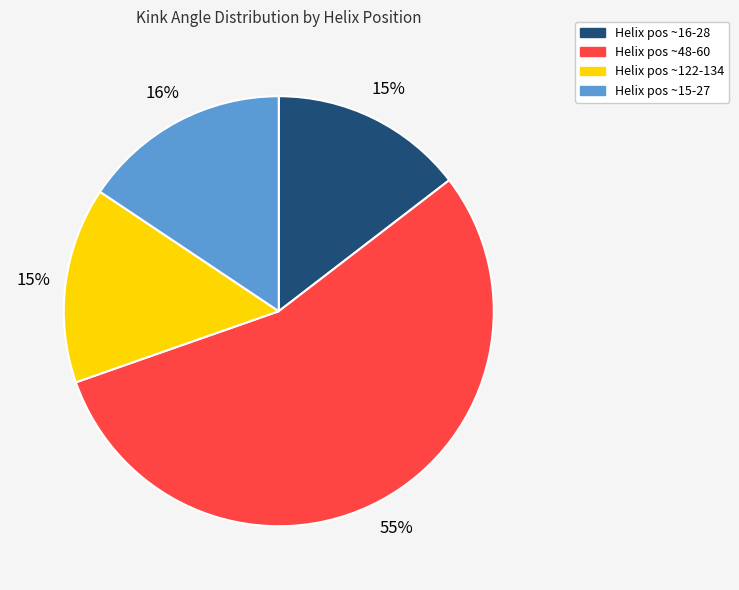

Is there any slice that represents more than half of the pie?

Yes